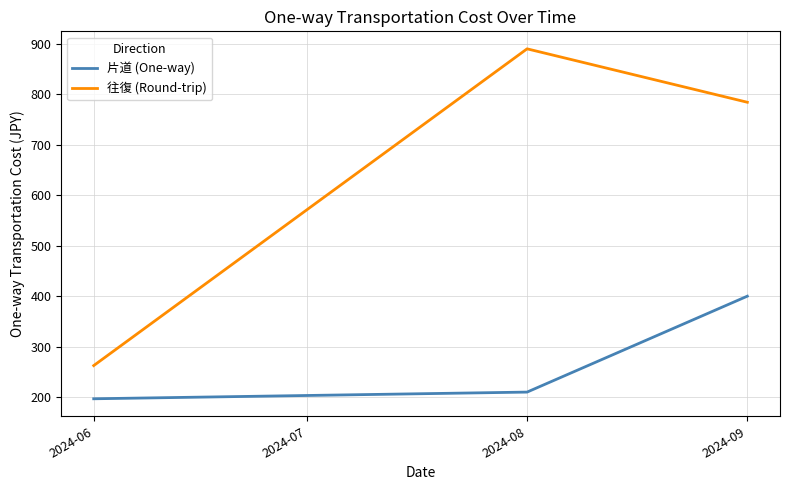

At which label is 往復 (Round-trip) closest to 576?

2024-09